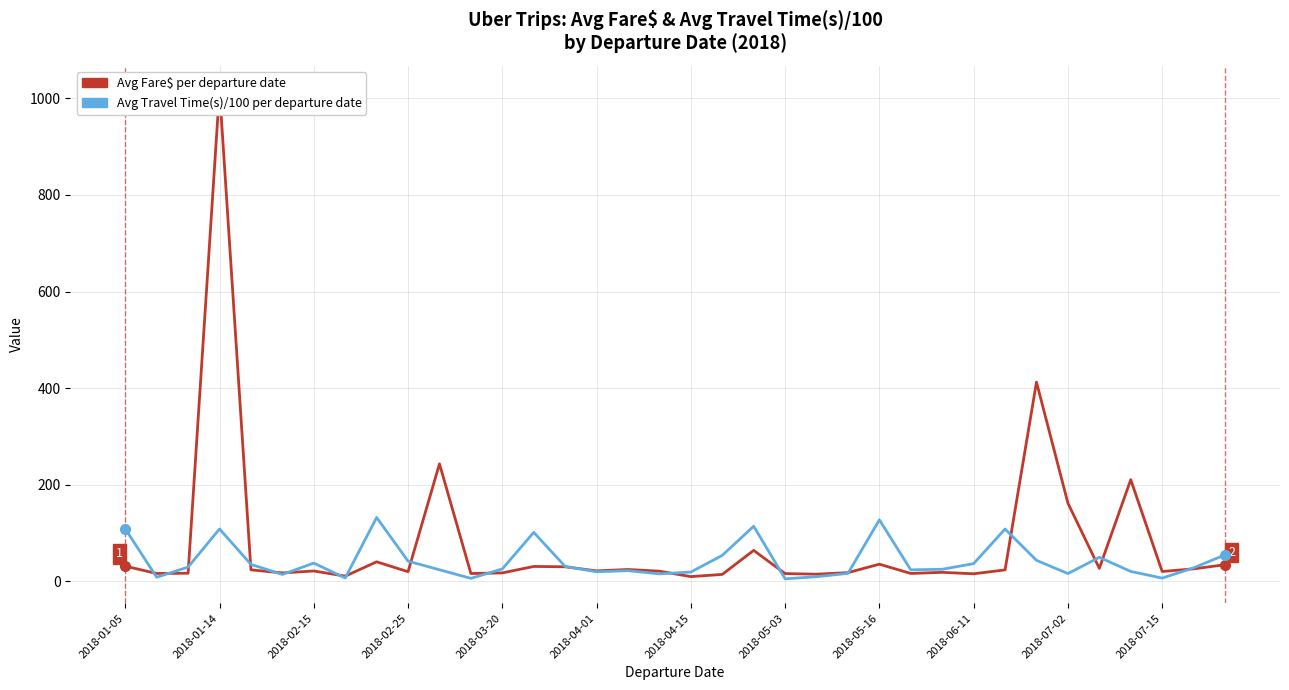

What is the sum of the Avg Travel Time(s)/100 per departure date values at 25 and 13?

124.1